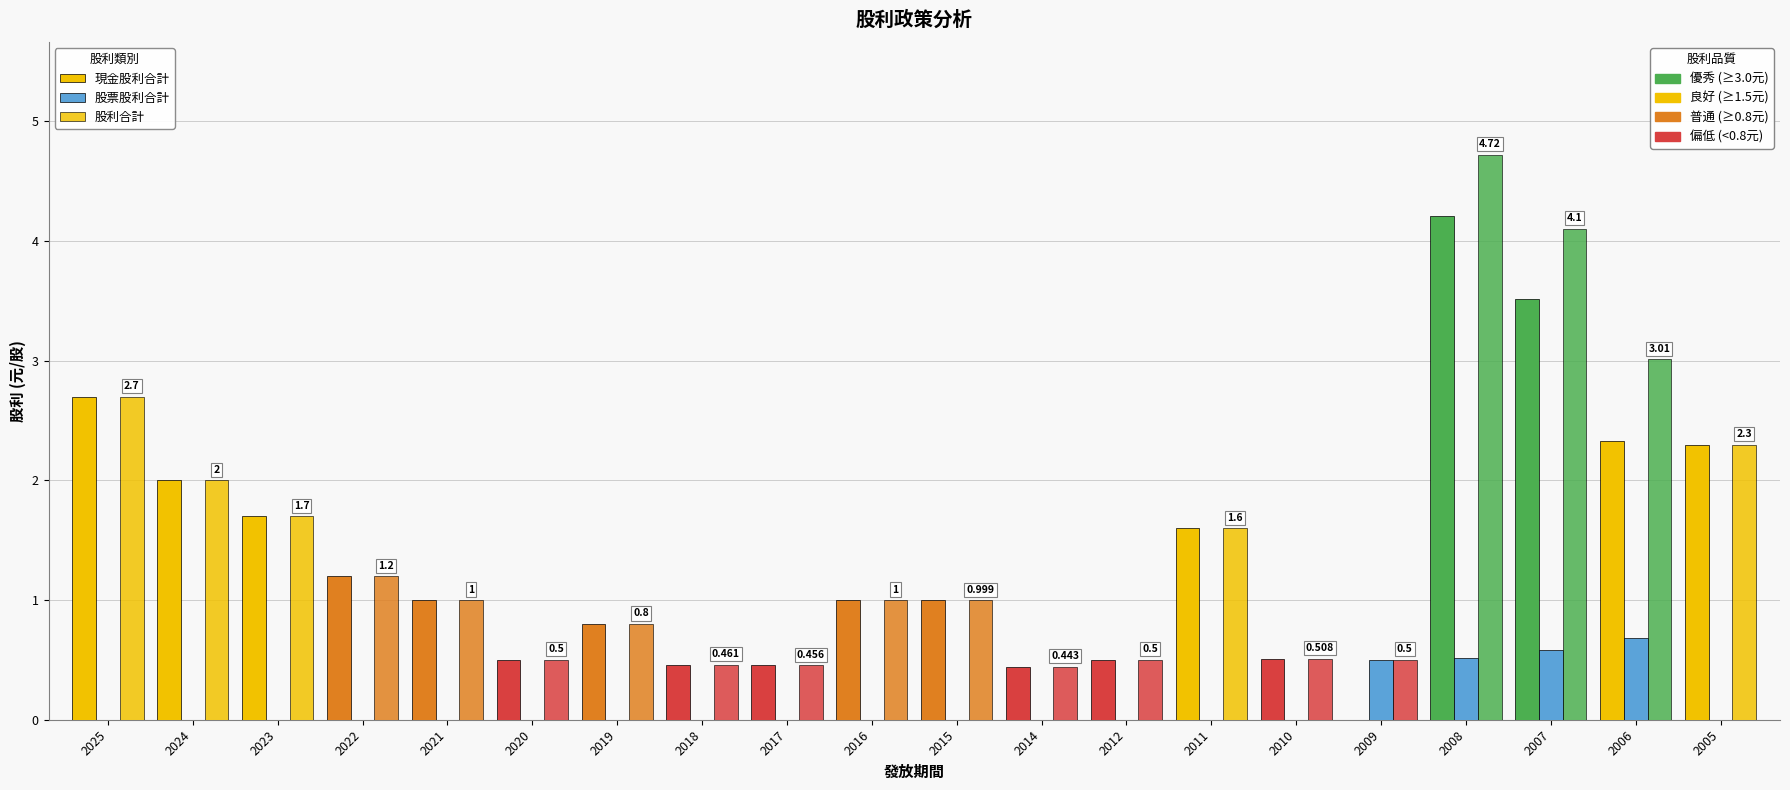

Reading right to left, transcribe all the data shown in this chart.

現金股利合計: 2.3	2.3	3.5	4.2	0.0	0.5	1.6	0.5	0.4	1.0	1.0	0.5	0.5	0.8	0.5	1.0	1.2	1.7	2.0	2.7
股票股利合計: 0.0	0.7	0.6	0.5	0.5	0.0	0.0	0.0	0.0	0.0	0.0	0.0	0.0	0.0	0.0	0.0	0.0	0.0	0.0	0.0
股利合計: 2.3	3.0	4.1	4.7	0.5	0.5	1.6	0.5	0.4	1.0	1.0	0.5	0.5	0.8	0.5	1.0	1.2	1.7	2.0	2.7